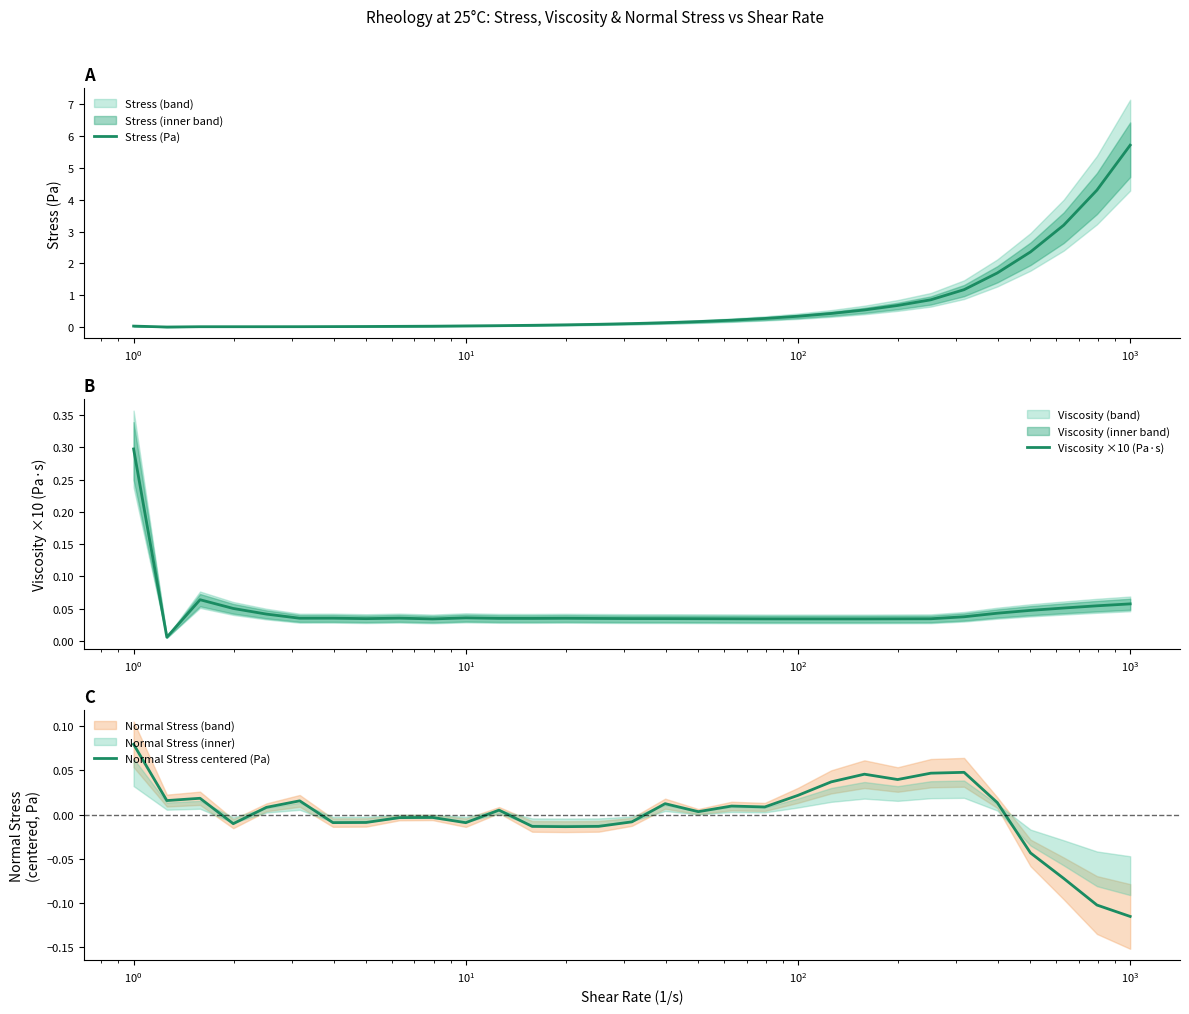

What is the maximum value for Stress (Pa)?

5.7